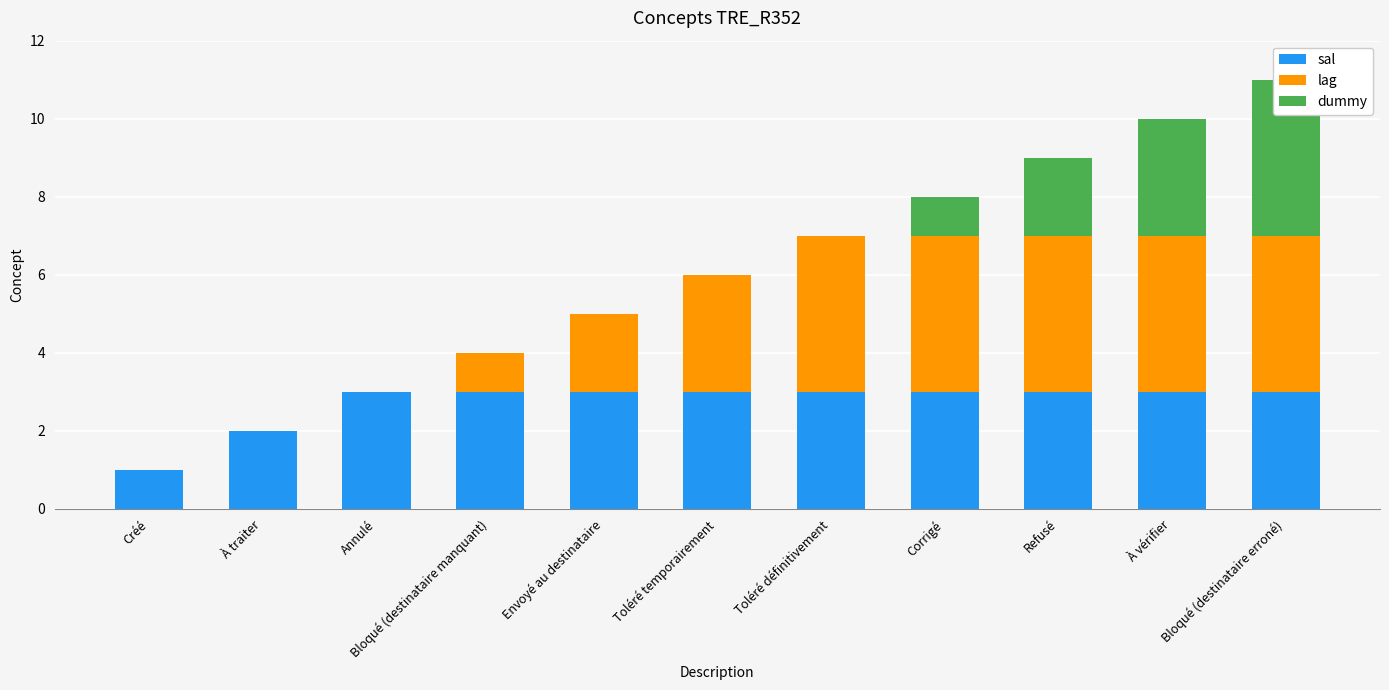

Which category has the highest value in the dummy series?

Bloqué (destinataire erroné)